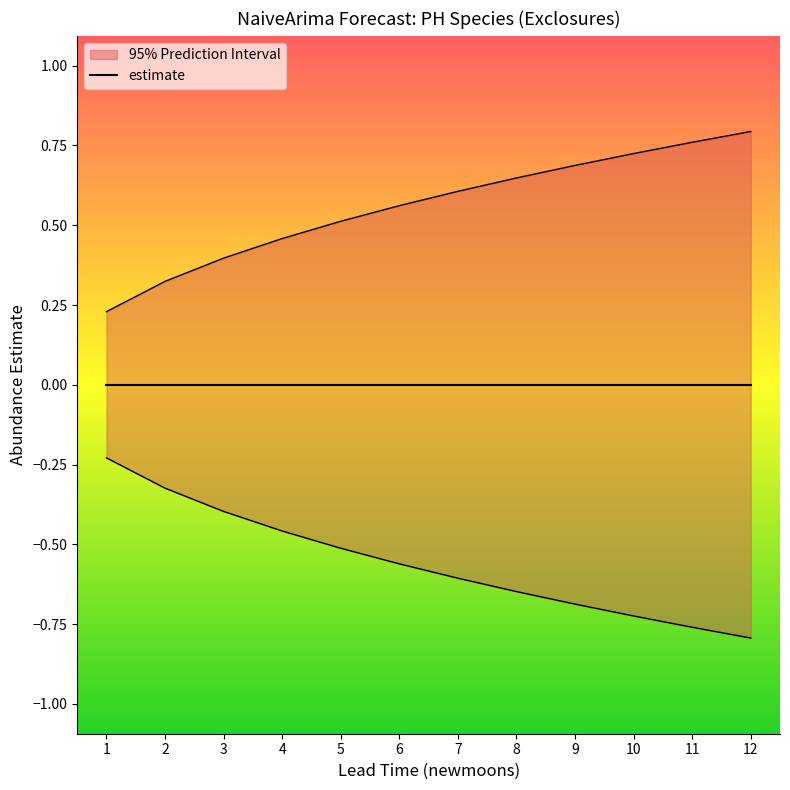

What is the lowest value of the lower_pi series?

-0.8